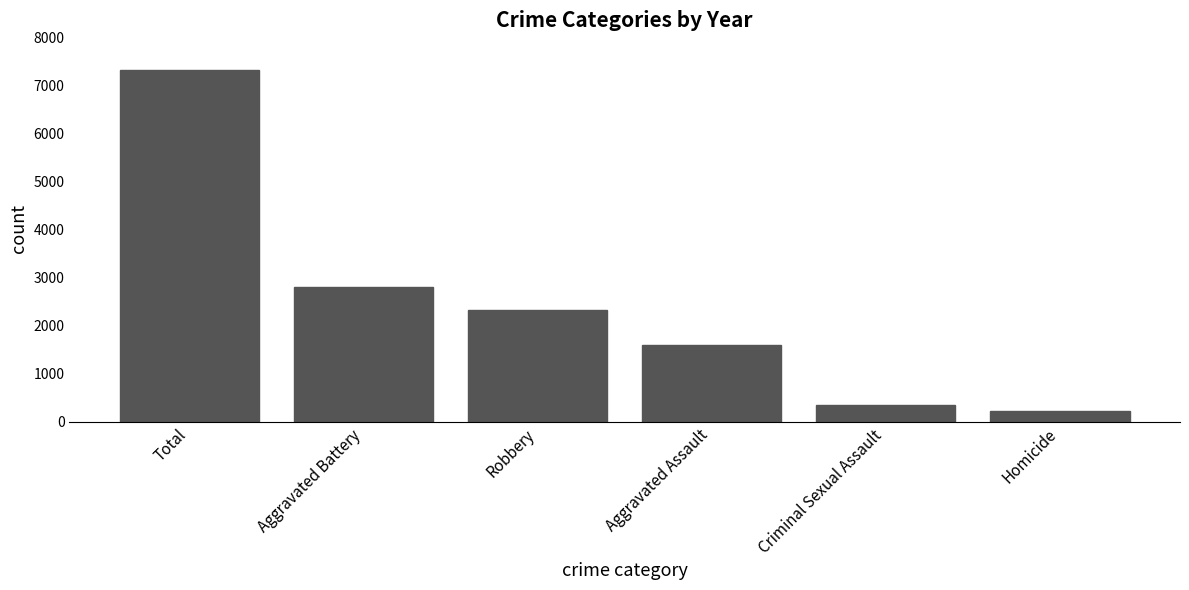

What is the minimum value shown in the chart?

230